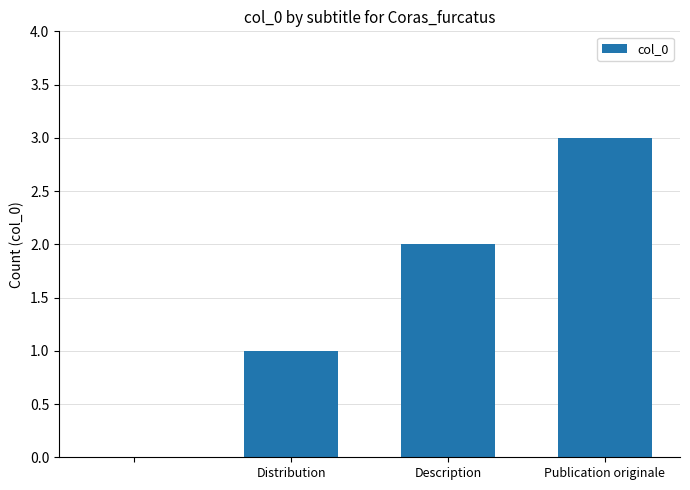

What is the sum of all values?

6